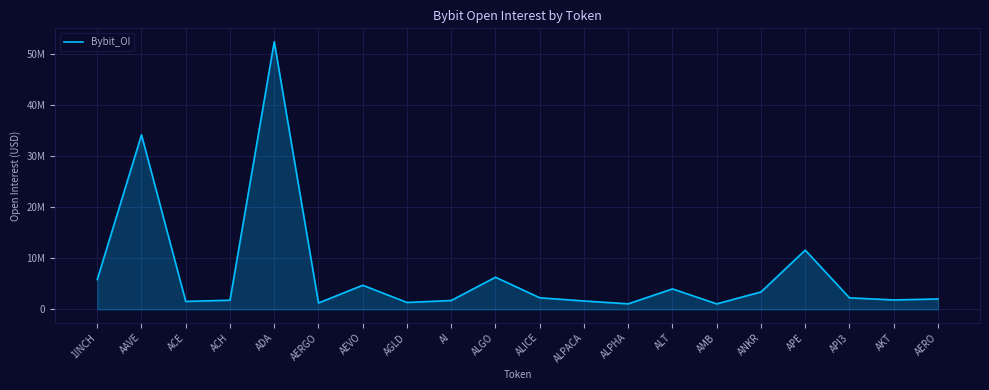

What is the label of the 15th point from the left?

AMB